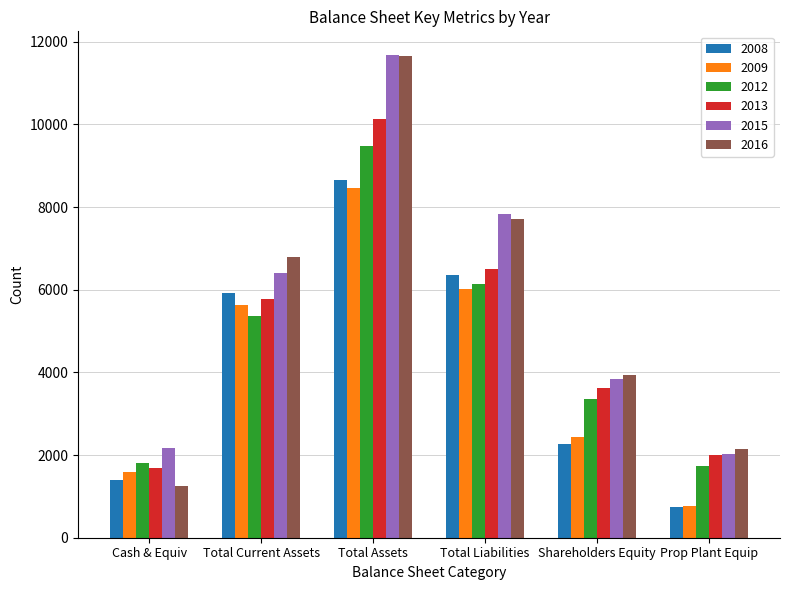

What is the smallest value displayed?

738